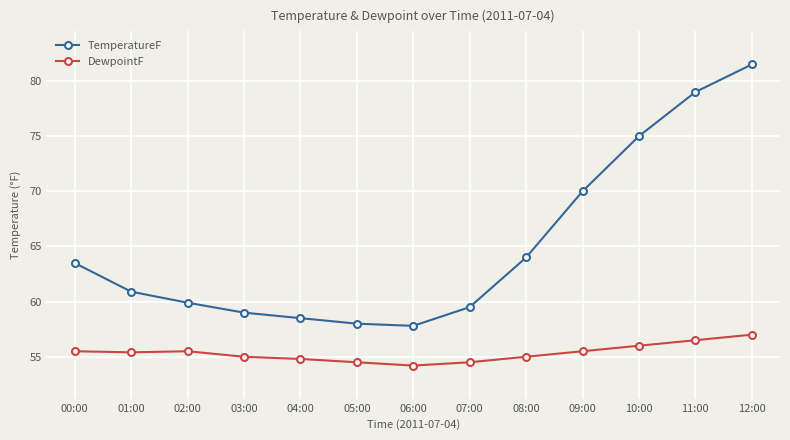

At how many categories does at least one series exceed 56?

13